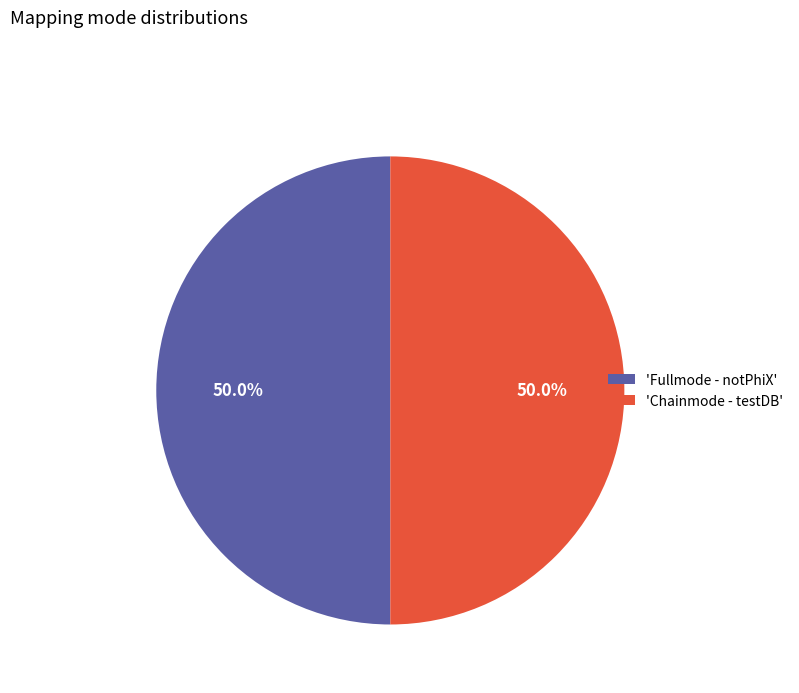

What percentage do 'Chainmode - testDB' and 'Fullmode - notPhiX' together represent?

100.0%